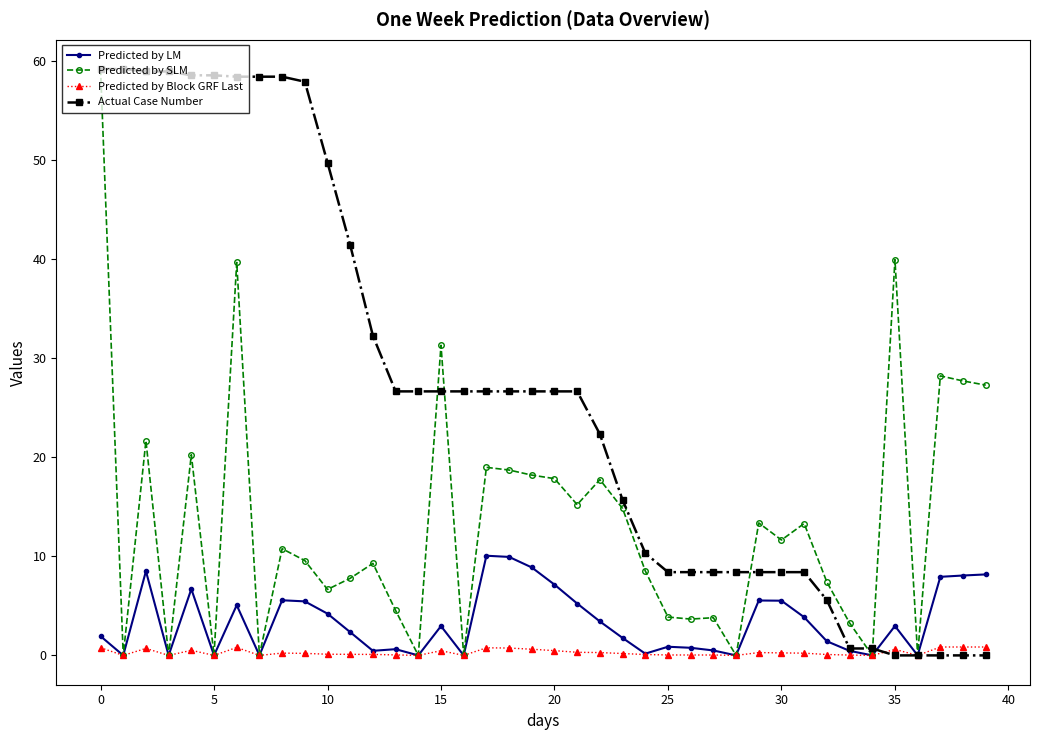

At how many categories does at least one series exceed 44?

11